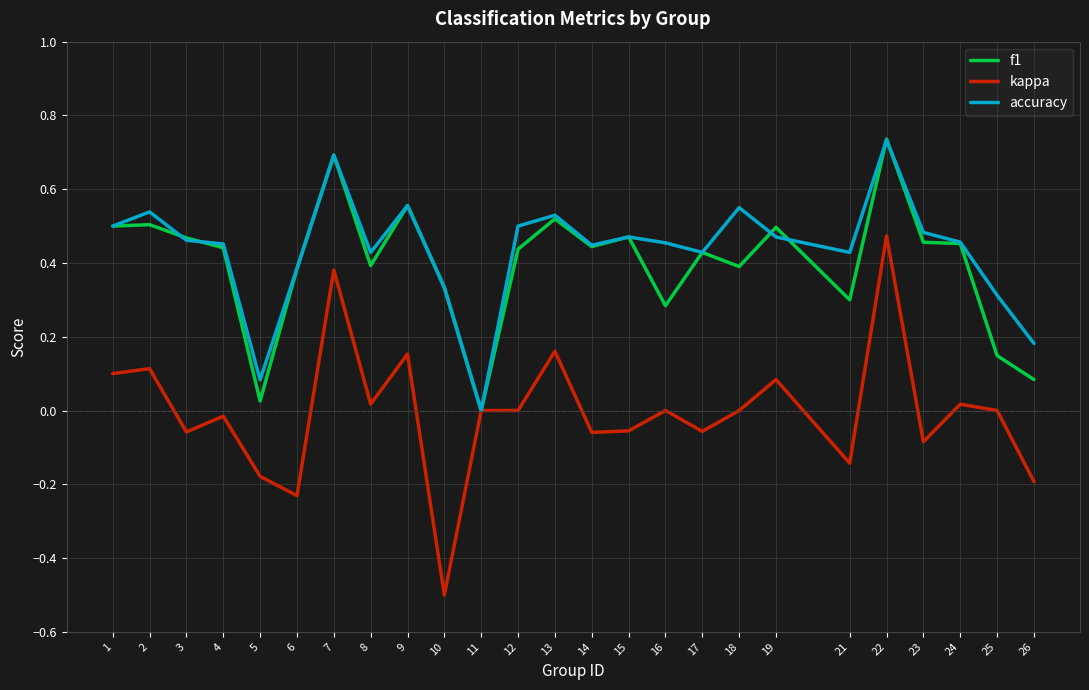

Is the value of accuracy at 19 greater than the value of kappa at 26?

Yes